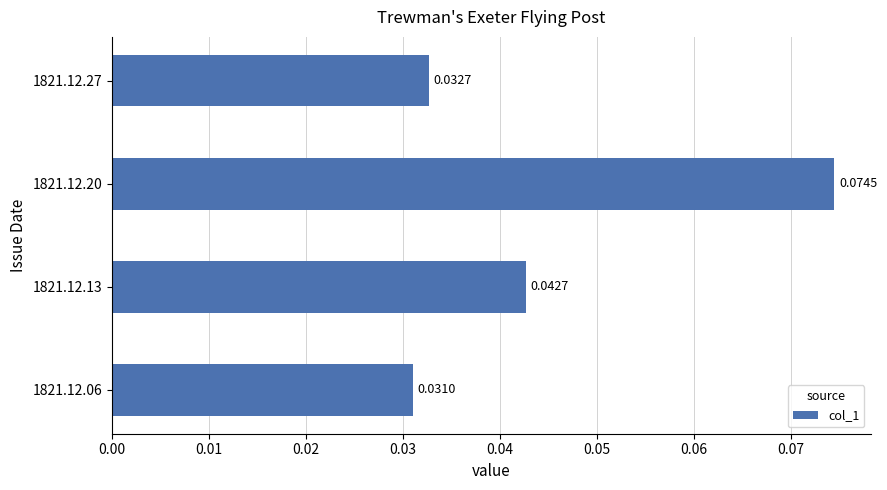

Rank the categories by value from lowest to highest.

1821.12.06, 1821.12.27, 1821.12.13, 1821.12.20